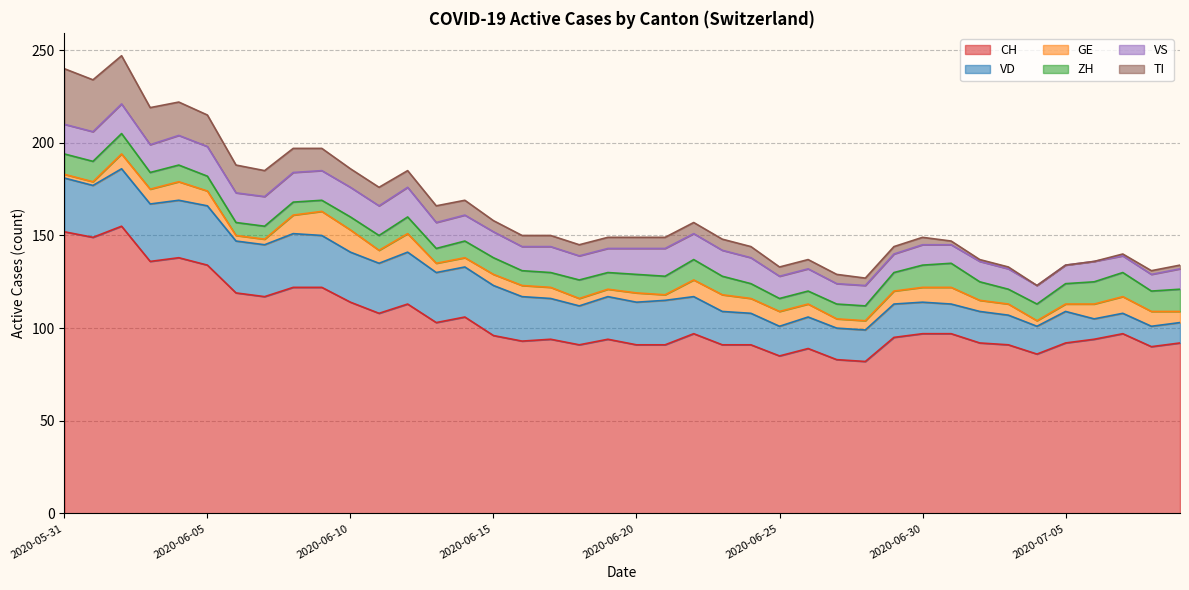

The value of VS at 2020-06-19 is 19. True or false?

False